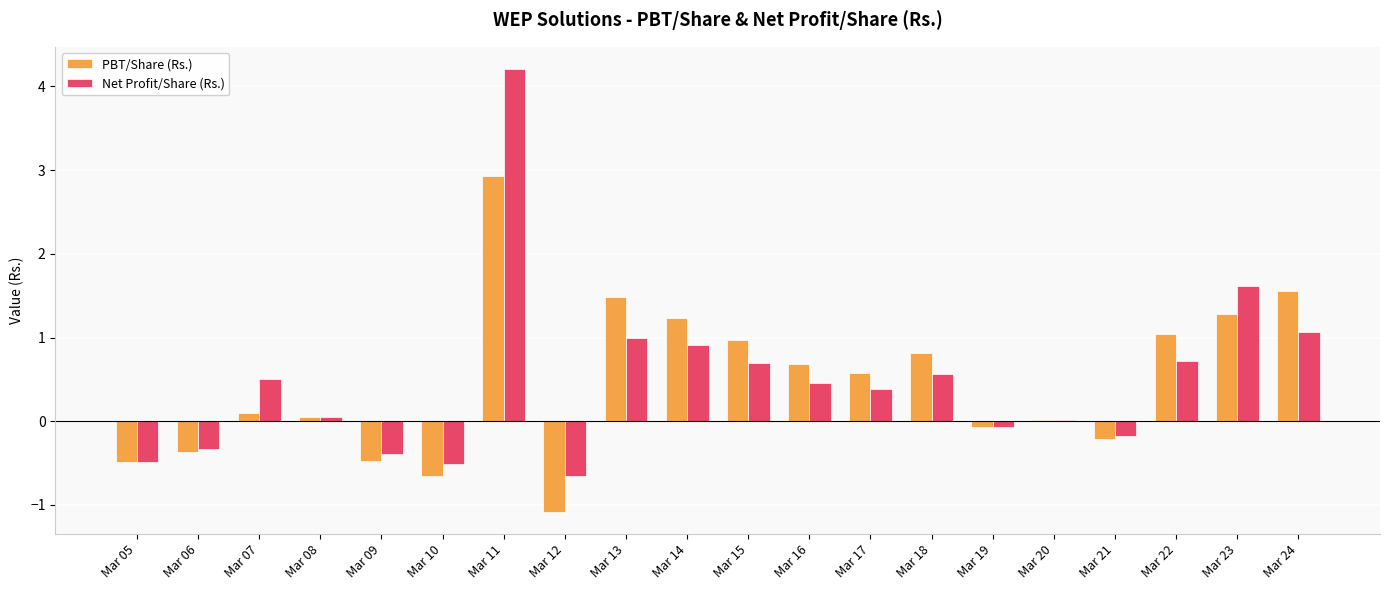

The Net Profit/Share (Rs.) series shows -0.2 at Mar 09. True or false?

False